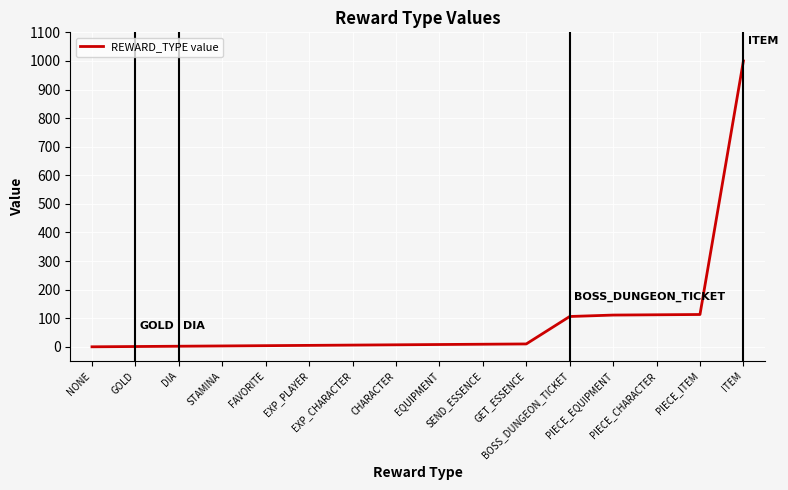

What is the greatest value displayed?

1000